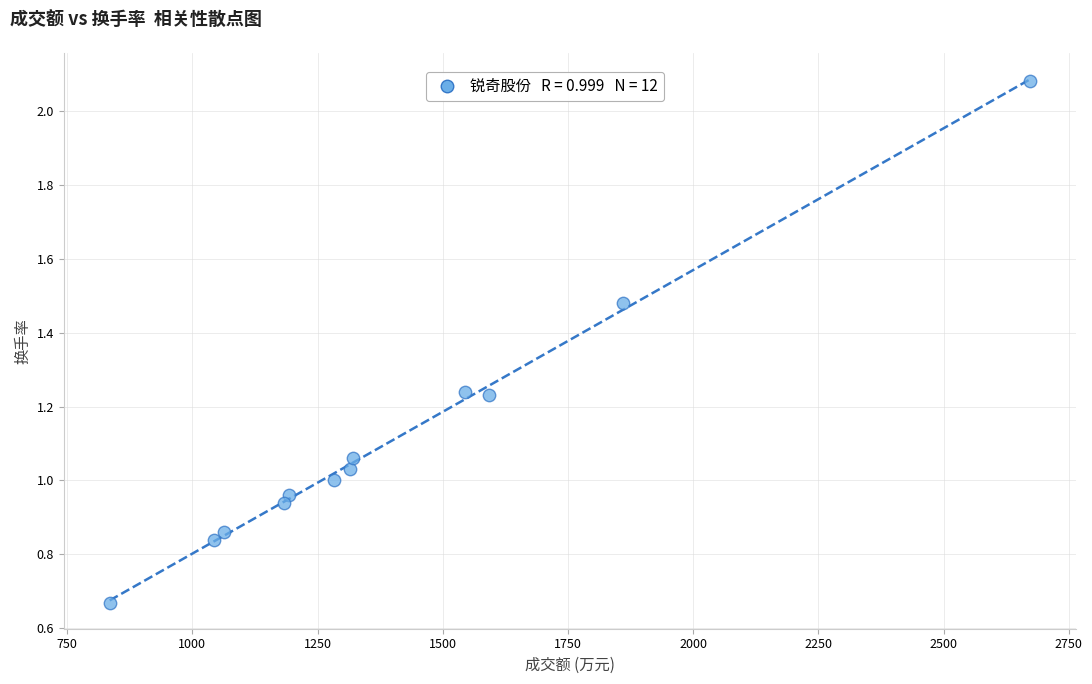

What is the range of X values (max minus min)?

1838.0